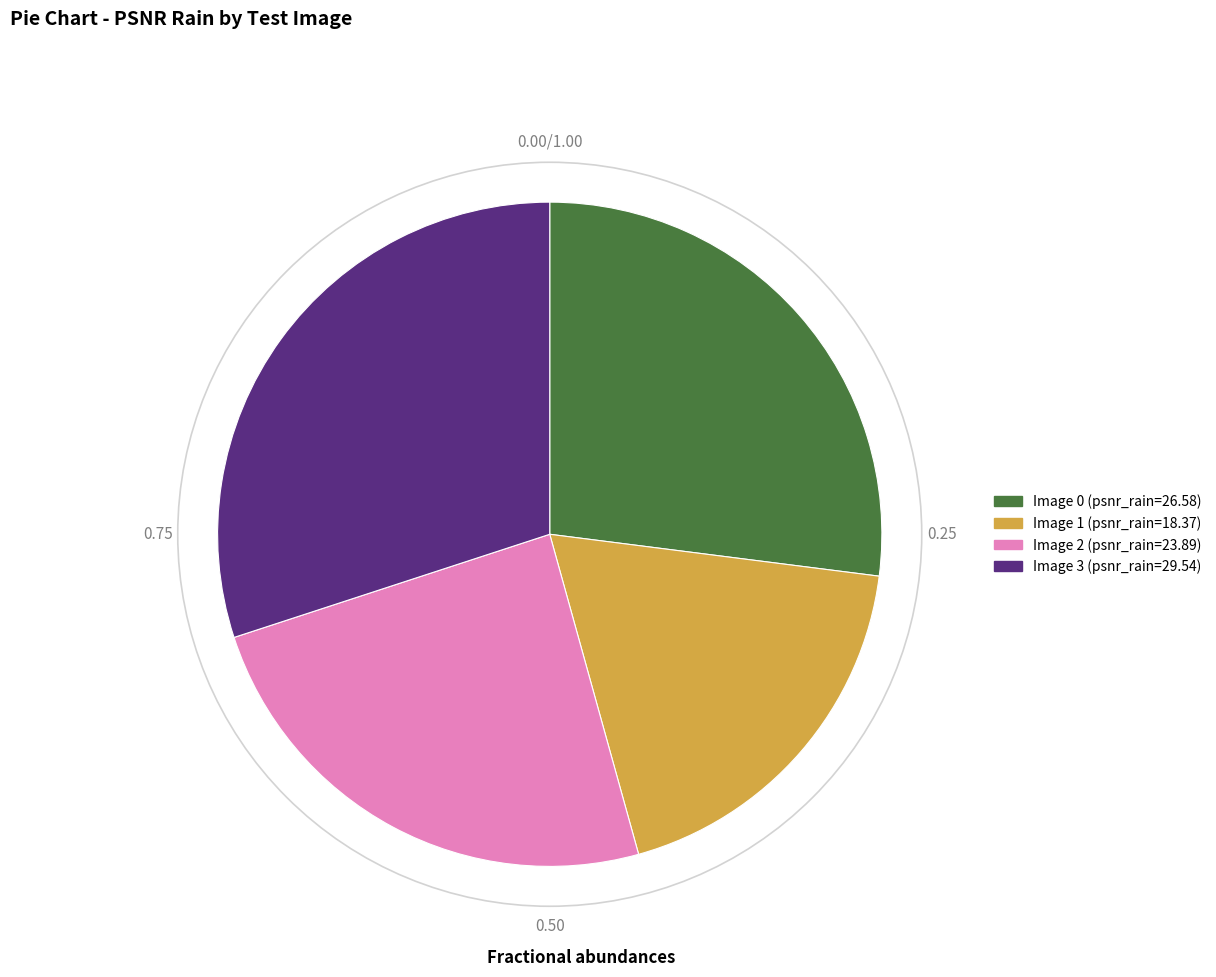

What is the ratio of the value at Image 2 to the value at Image 1?

1.3